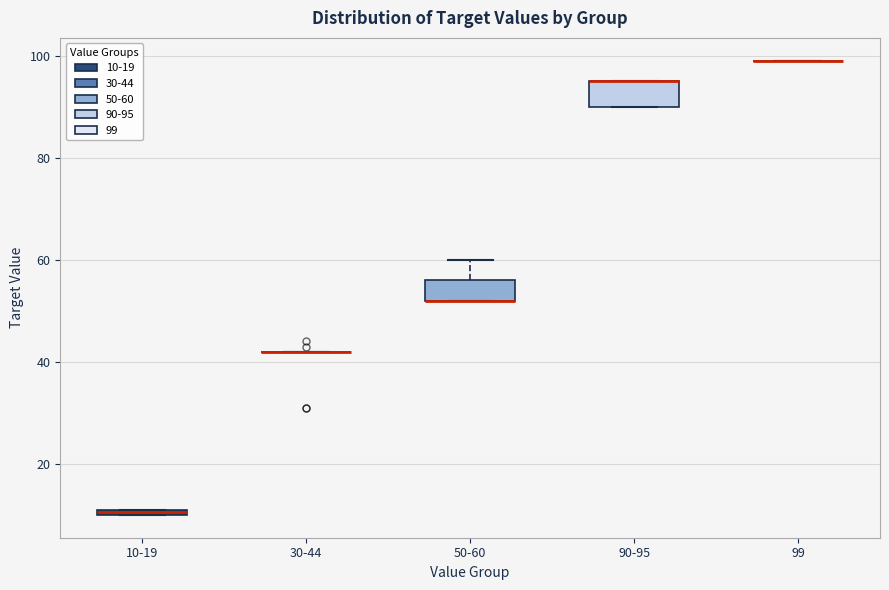

Where is the upper edge of the box for 50-60 on the y-axis? The values are not printed on the chart, so give them approximately, as read against the axis.

56